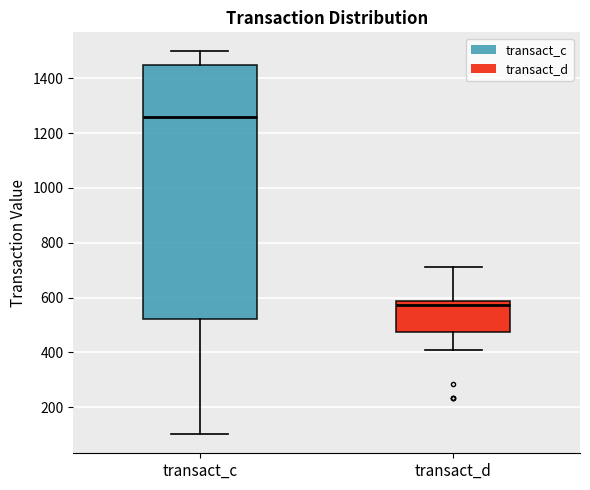

Which box has the lowest median line?

transact_d